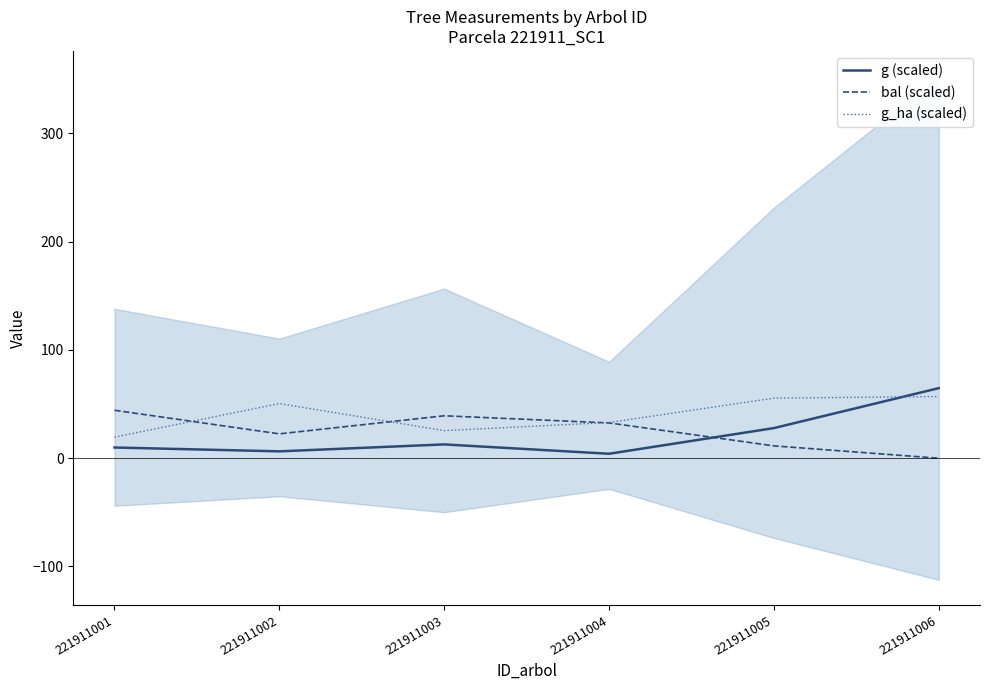

The value of g (scaled) at 221911005 is 27.8. True or false?

True